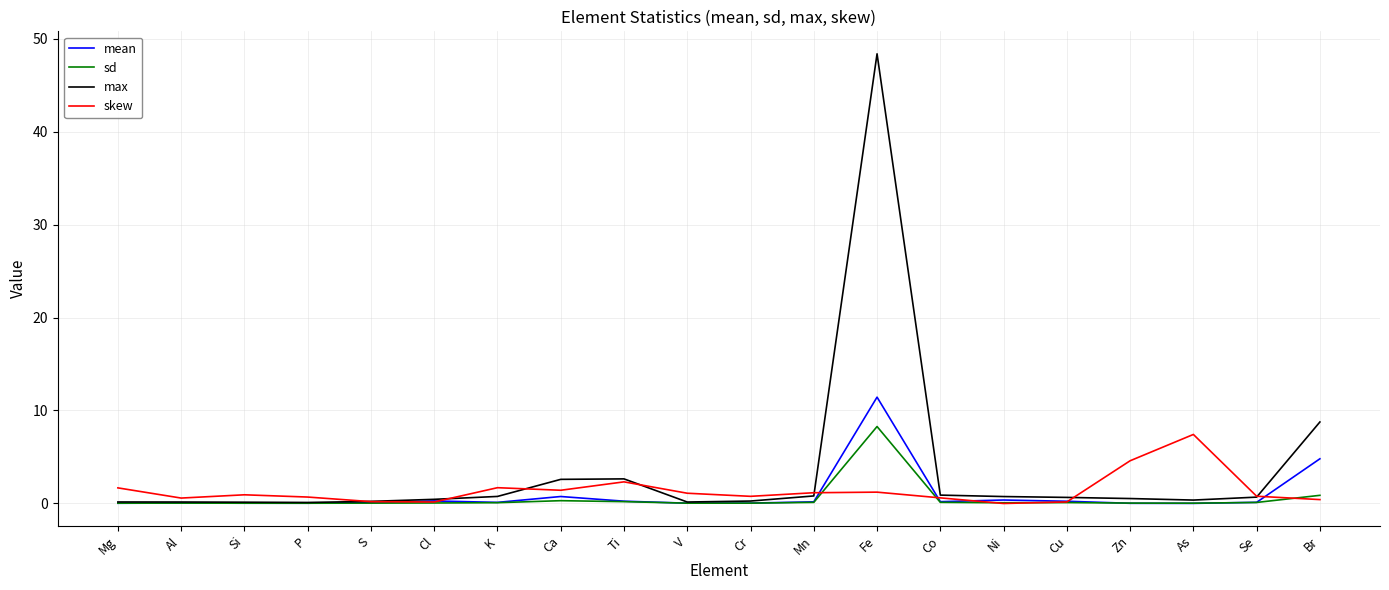

What is the maximum value for sd?

8.3